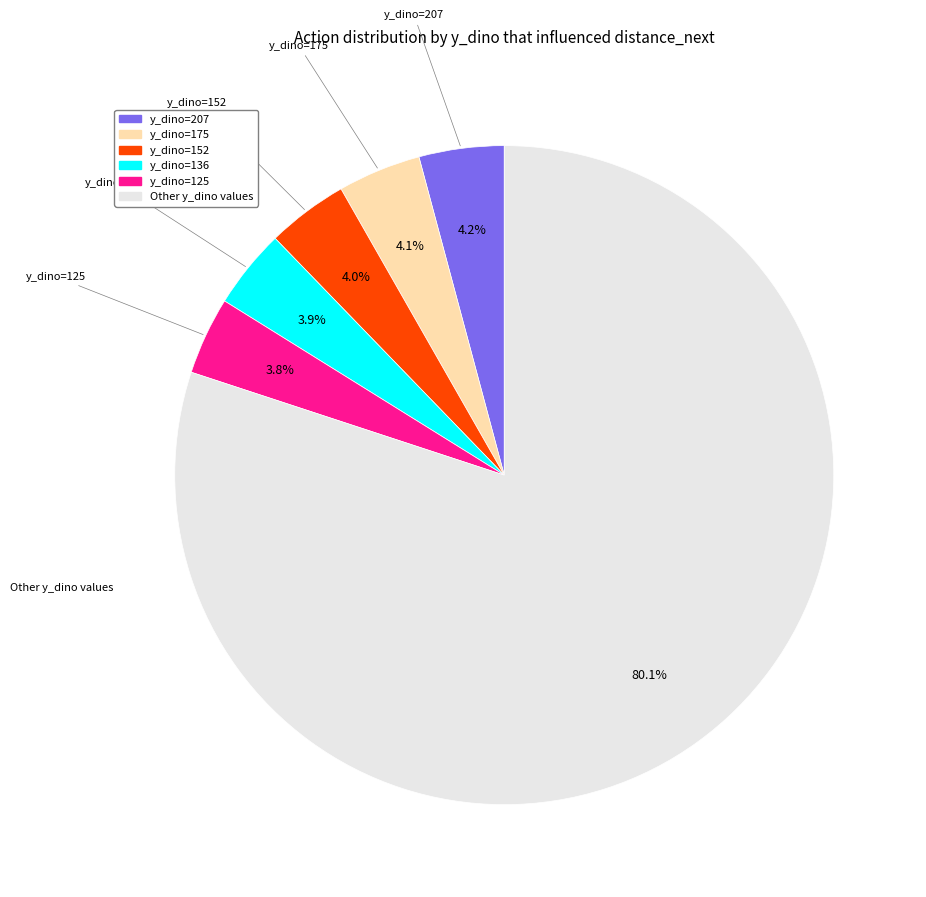

What is the ratio of the value at y_dino=136 to the value at y_dino=152?

1.0